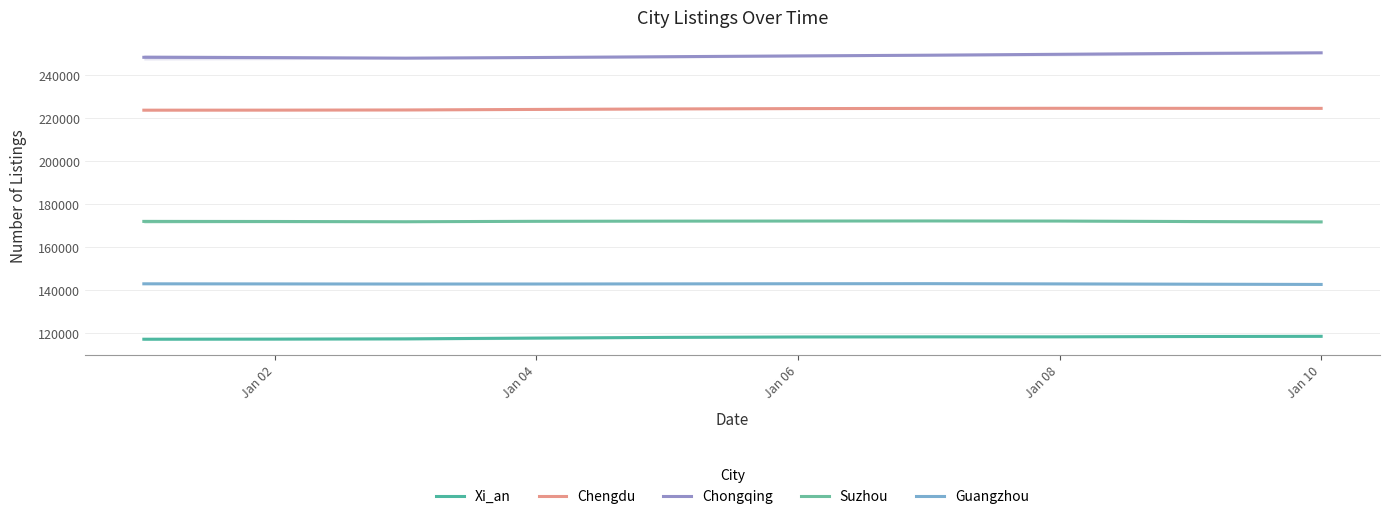

At which category is the sum across all series the highest?

Jan 10